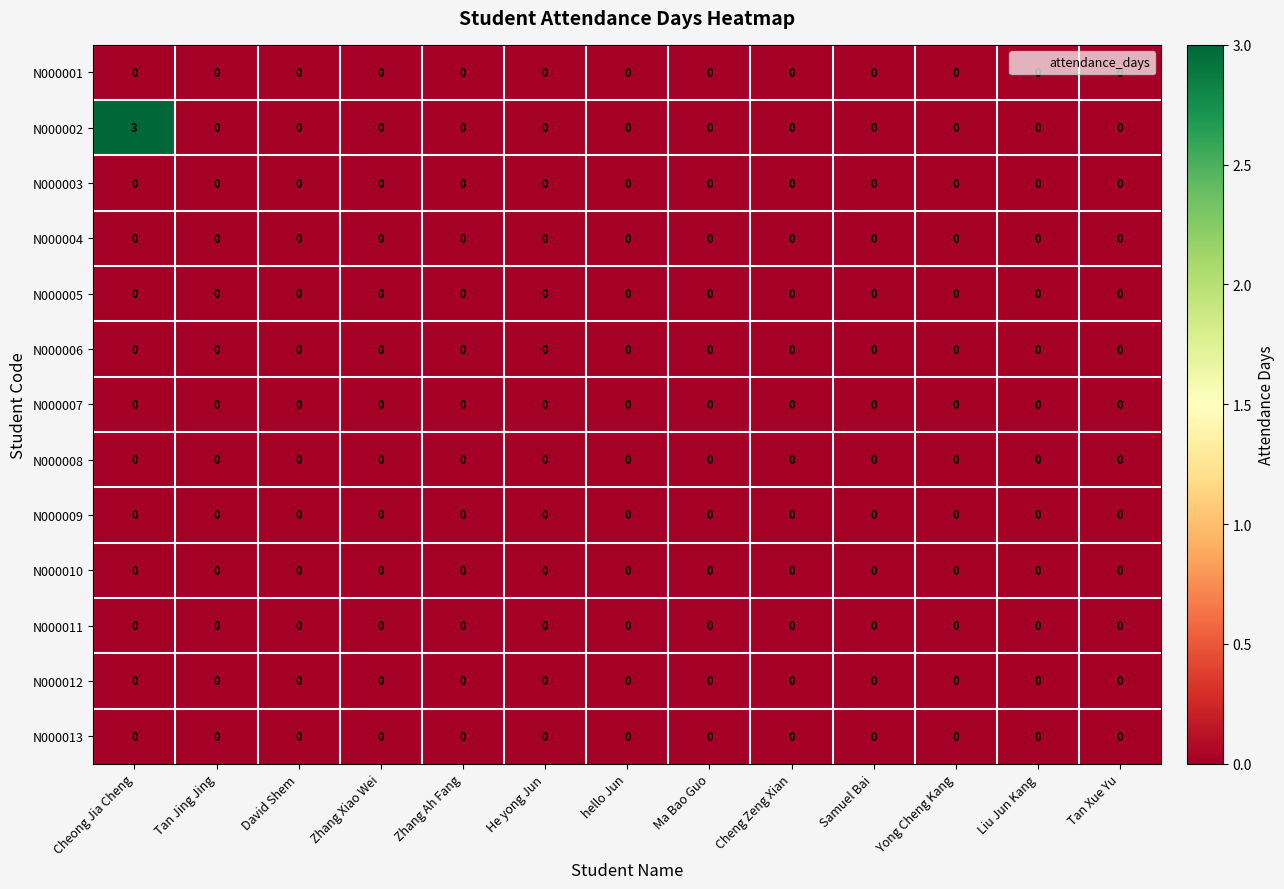

Between Cheong Jia Cheng and Zhang Ah Fang, which series saw the biggest shift?

N000002